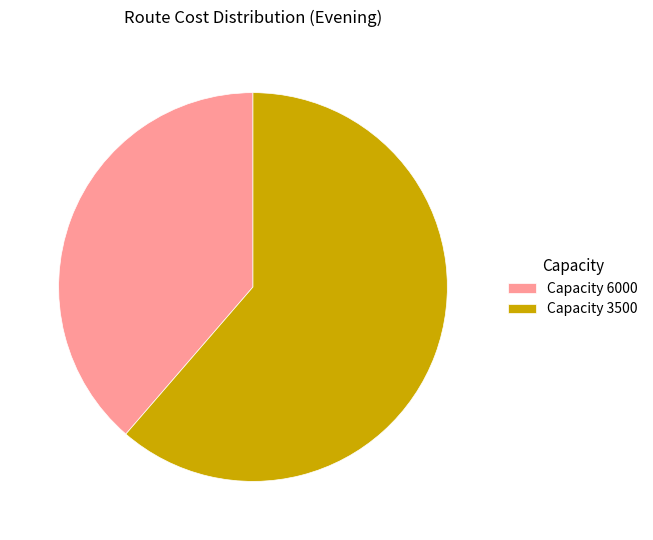

Which category has the smallest portion of the pie?

Capacity 6000